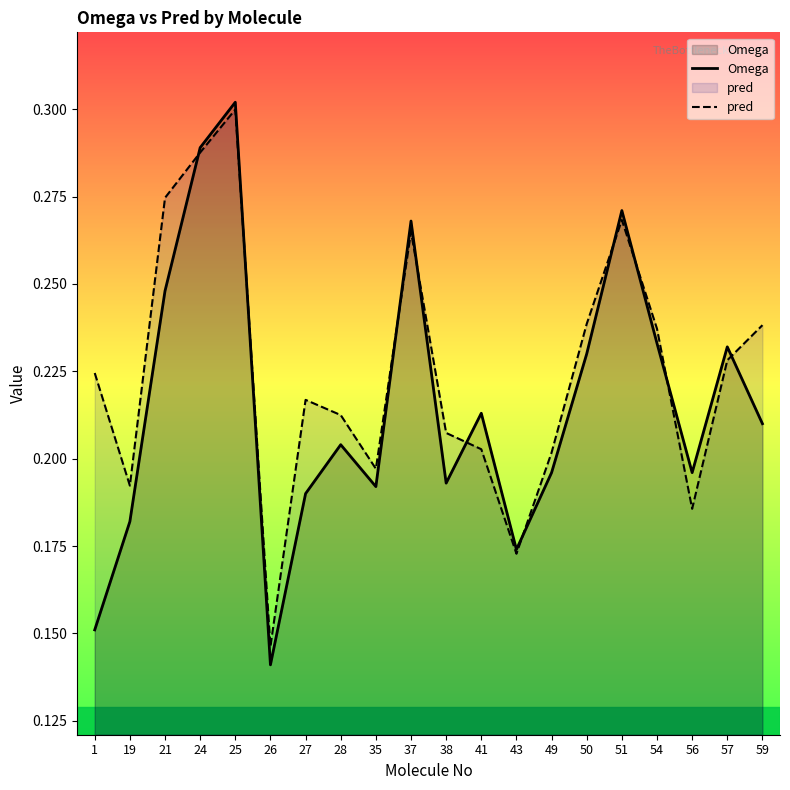

True or false: Omega and pred cross at least once.

True